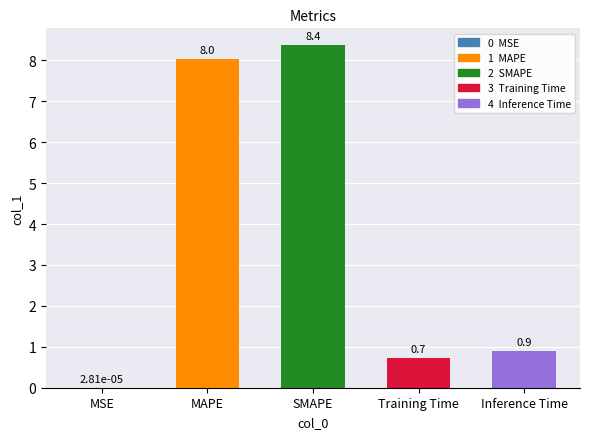

Which label corresponds to the largest value in the chart?

SMAPE